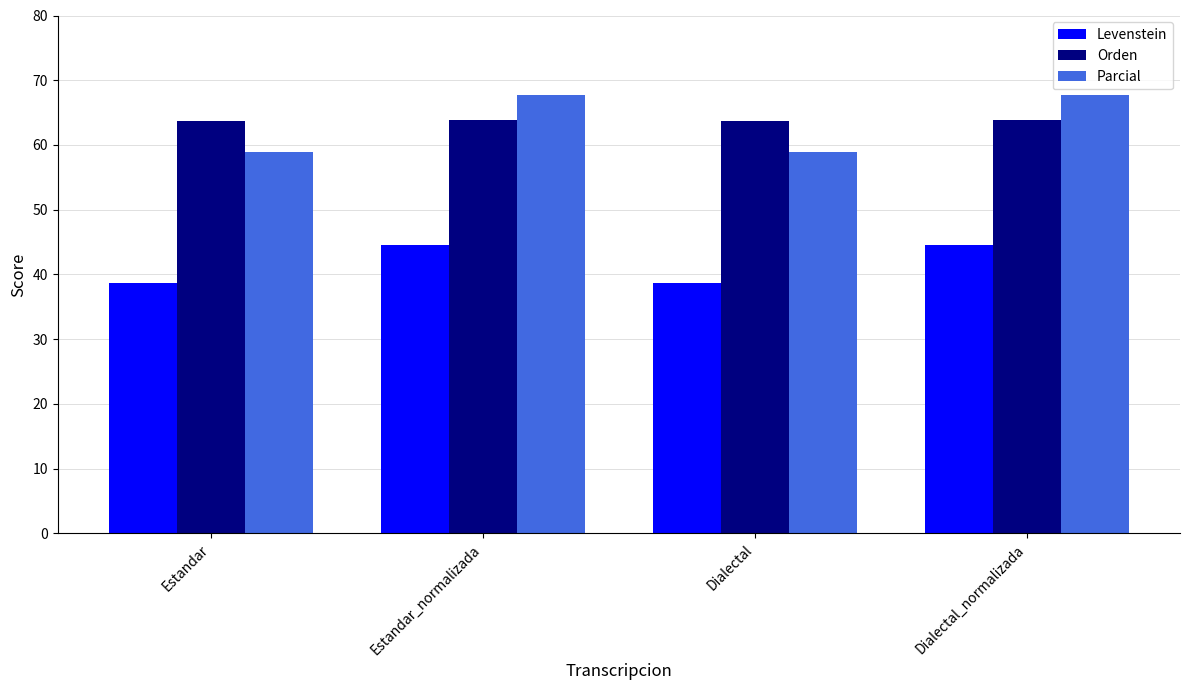

How many groups of bars are there?

4